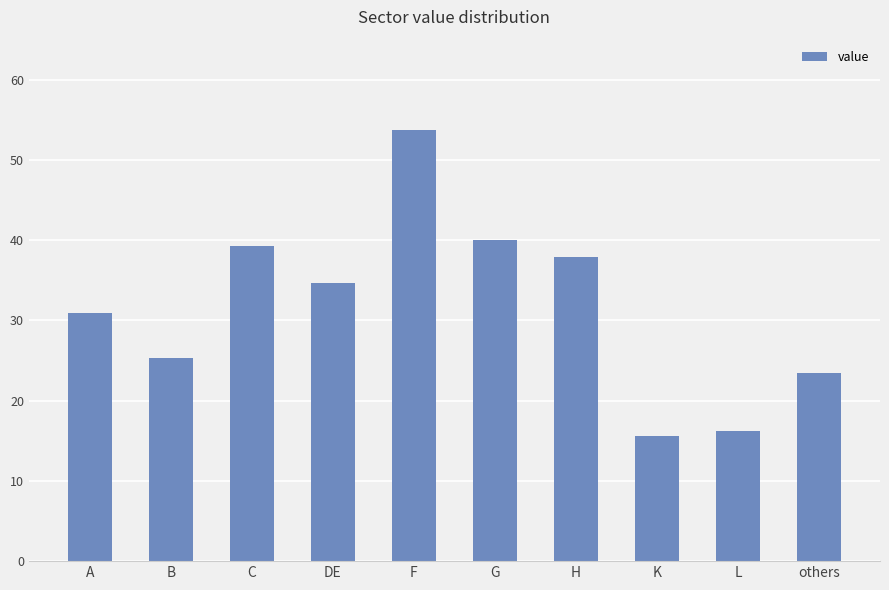

What is the greatest value displayed?

53.7